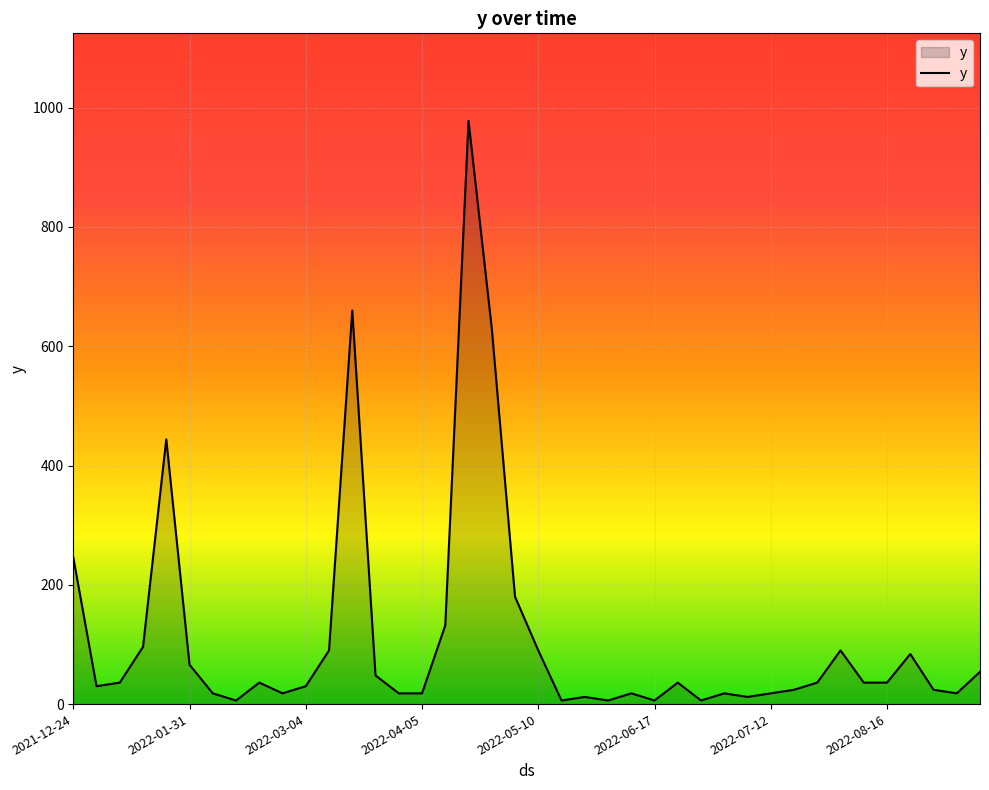

What is the difference between the maximum and minimum values?

972